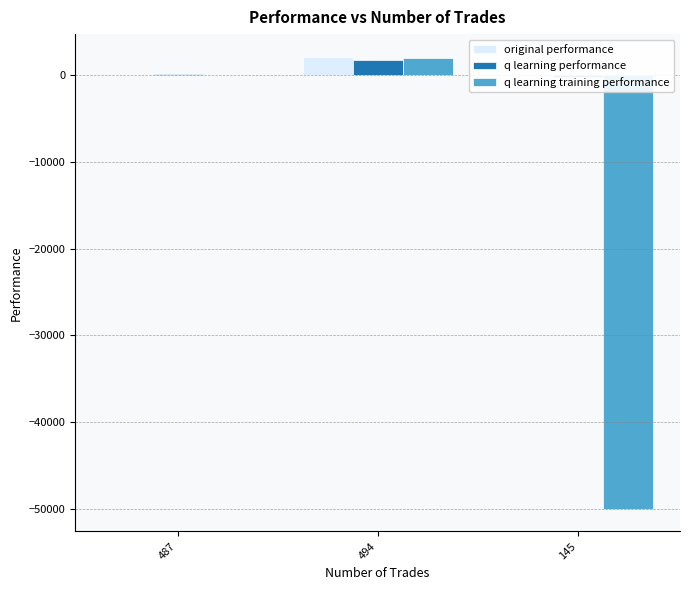

Reading right to left, what are all the values shown in this chart?

original performance: 145=-185.3	494=2119.5	487=6.4
q learning performance: 145=-225.7	494=1730.3	487=76.8
q learning training performance: 145=-50000.0	494=1925.3	487=-11.4